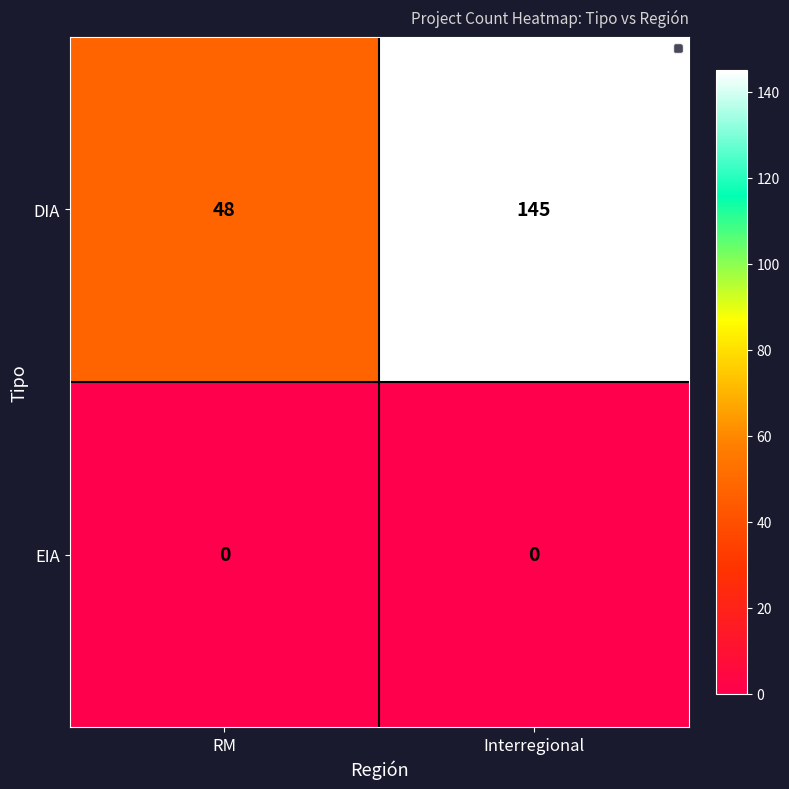

The value of DIA at RM is 48. True or false?

True